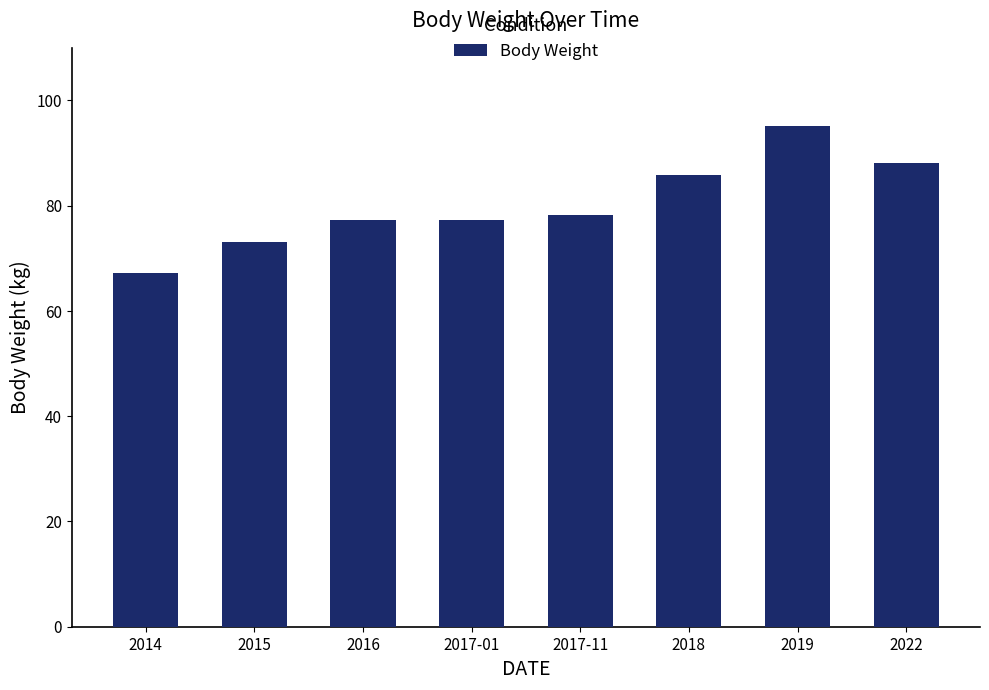

What is the label of the 7th bar from the right?

2015